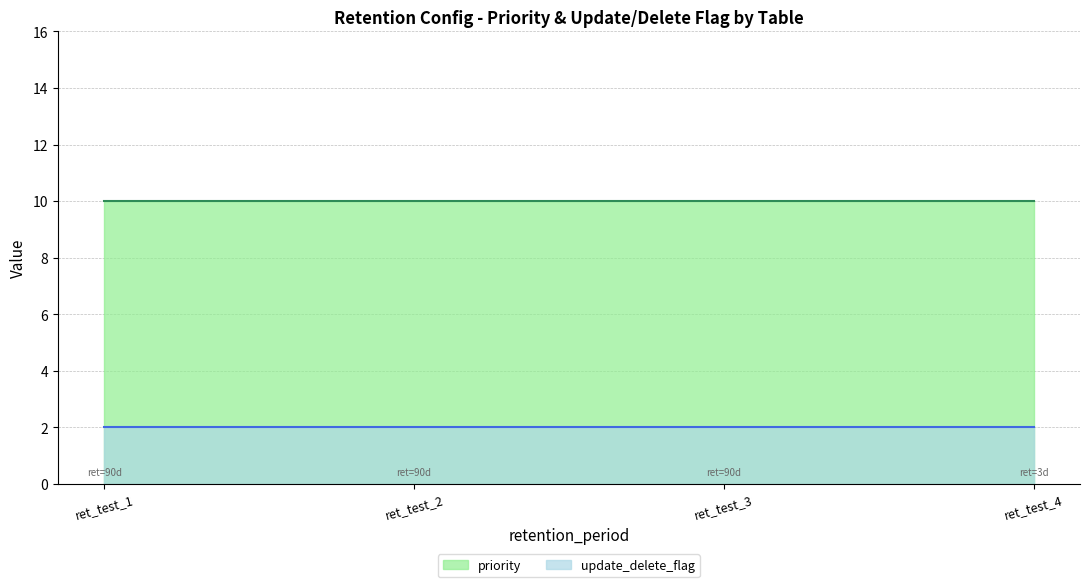

True or false: update_delete_flag and priority intersect in this chart.

False